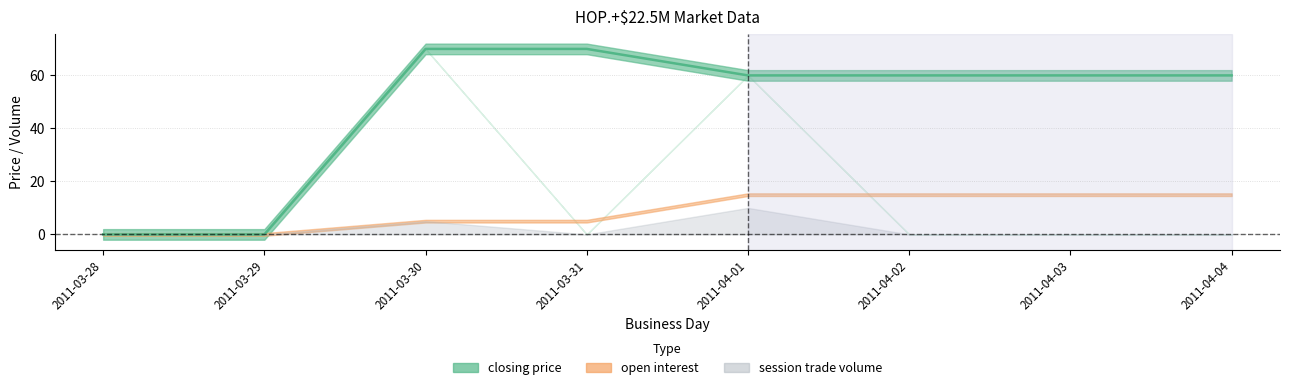

What is the difference between the second highest and second lowest values in the session trade volume series?

5